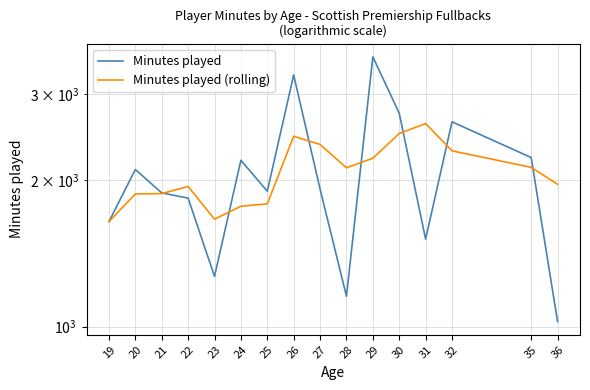

Is the value of Minutes played at 26 greater than the value of Minutes played (rolling) at 36?

Yes